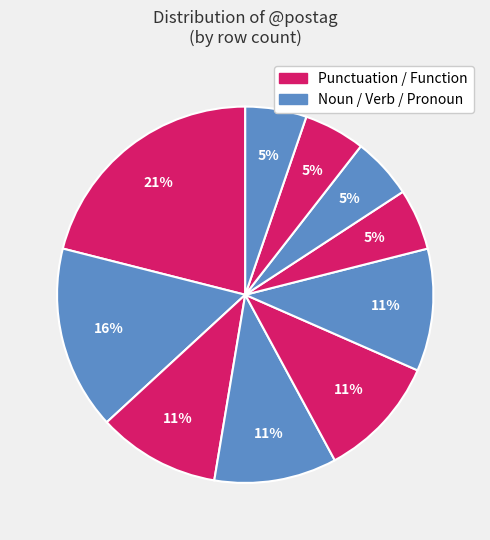

How many slices are in this pie chart?

10